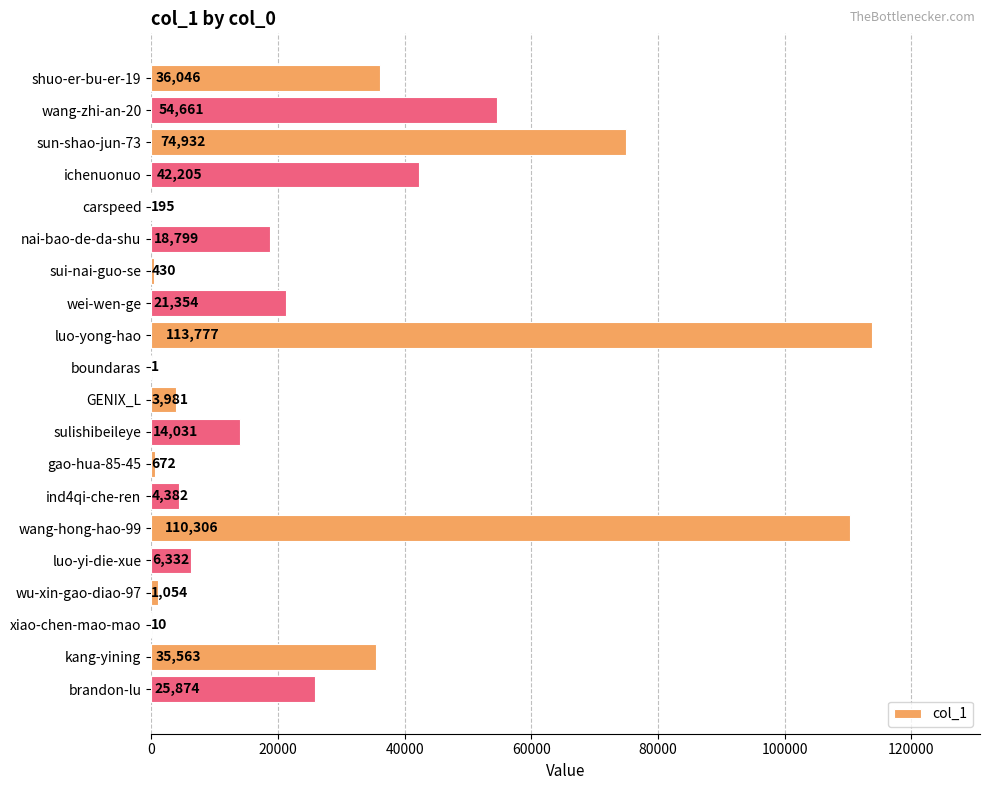

What value does the data have at nai-bao-de-da-shu, to the nearest 50?

18800